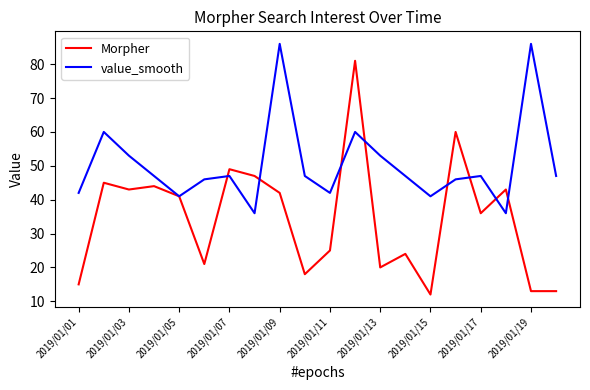

What is the greatest value displayed?

86